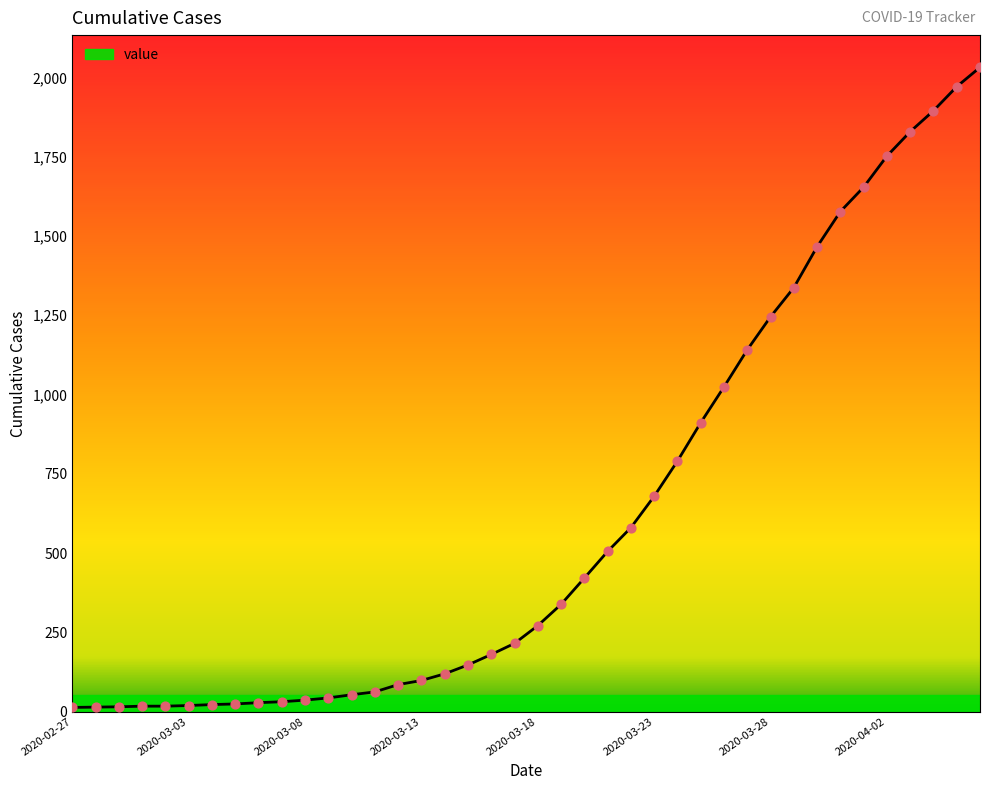

What is the difference between the maximum and minimum values?

2019